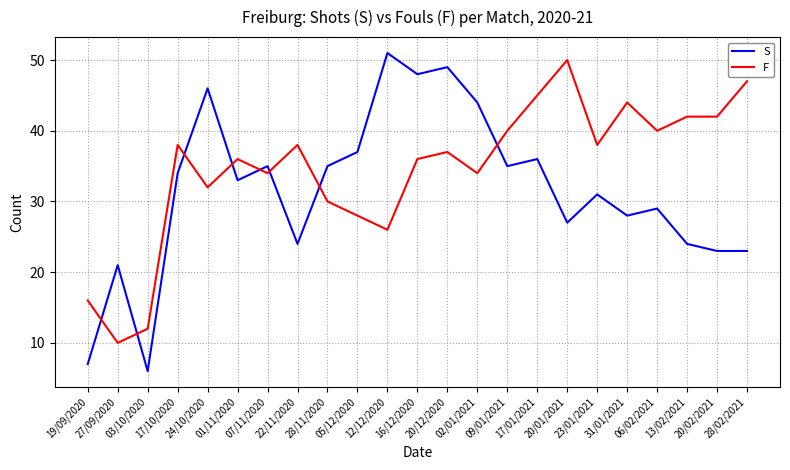

Which series has the largest range (max minus min)?

S